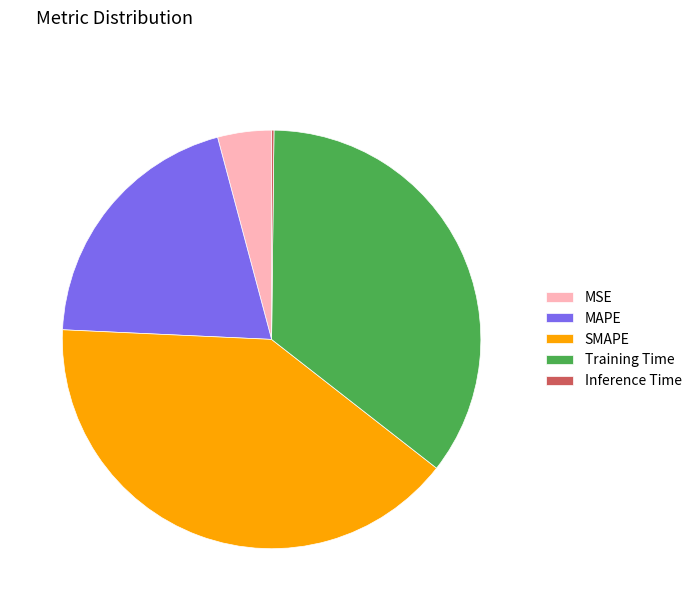

Does SMAPE represent more than half of the total?

No